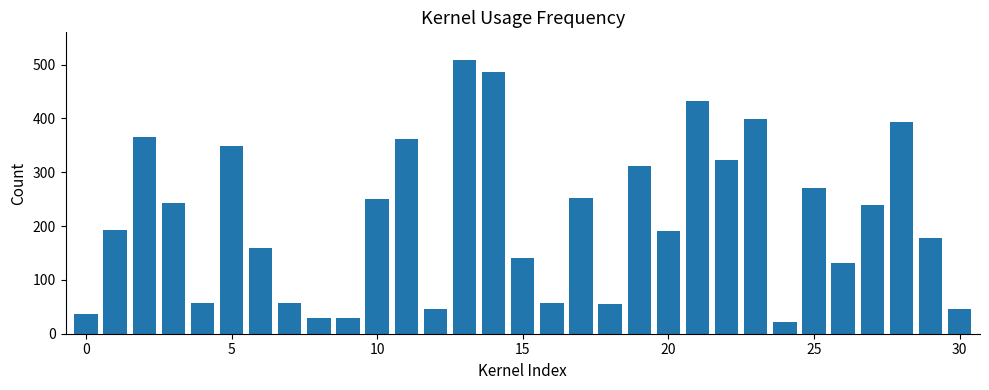

What is the difference between the second highest and minimum values?

465